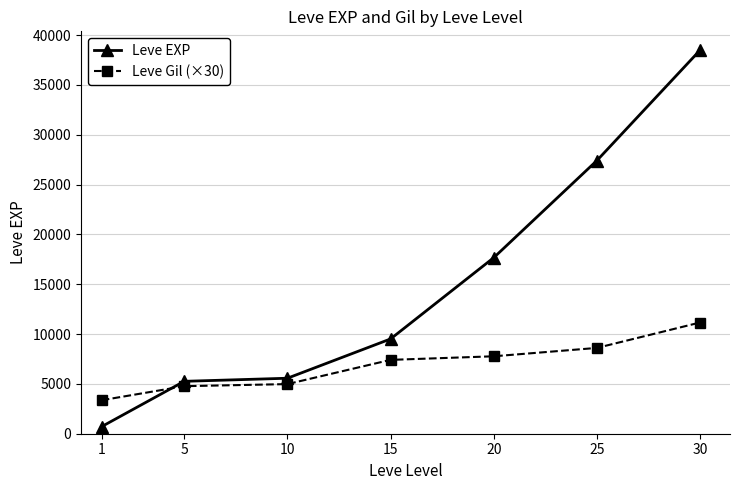

Is it true that Leve EXP equals 4247 at 20?

False